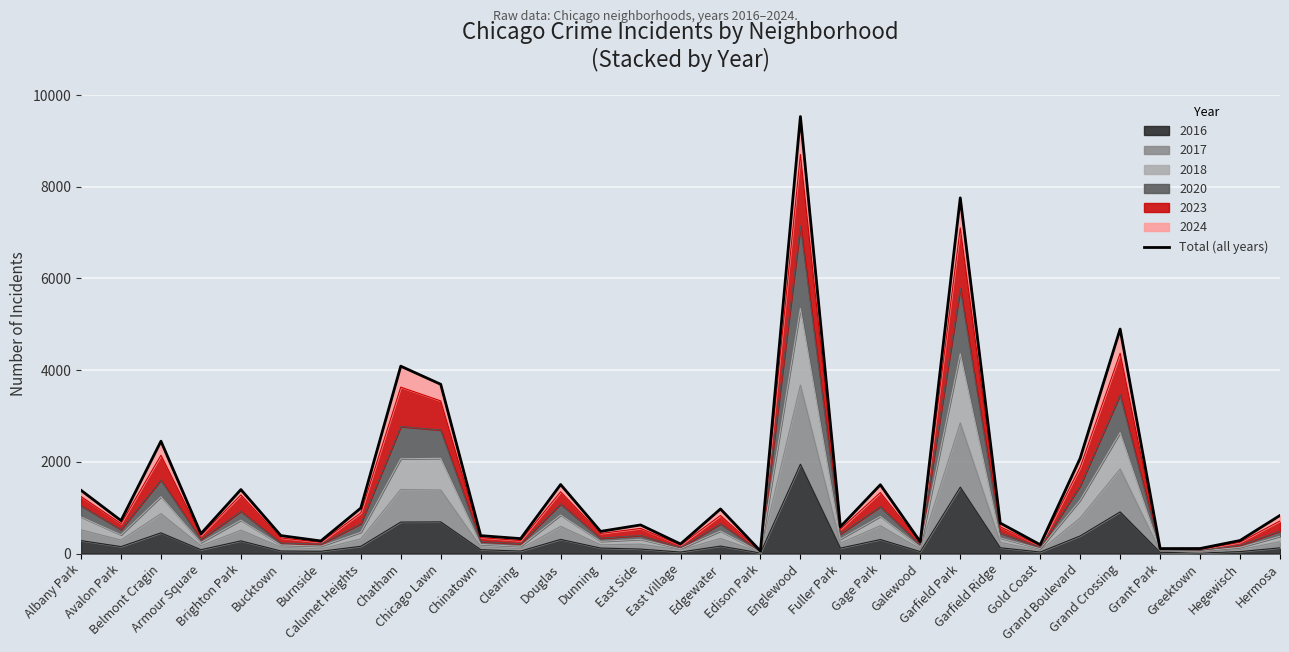

Which has a higher value, Belmont Cragin or Bucktown?

Belmont Cragin